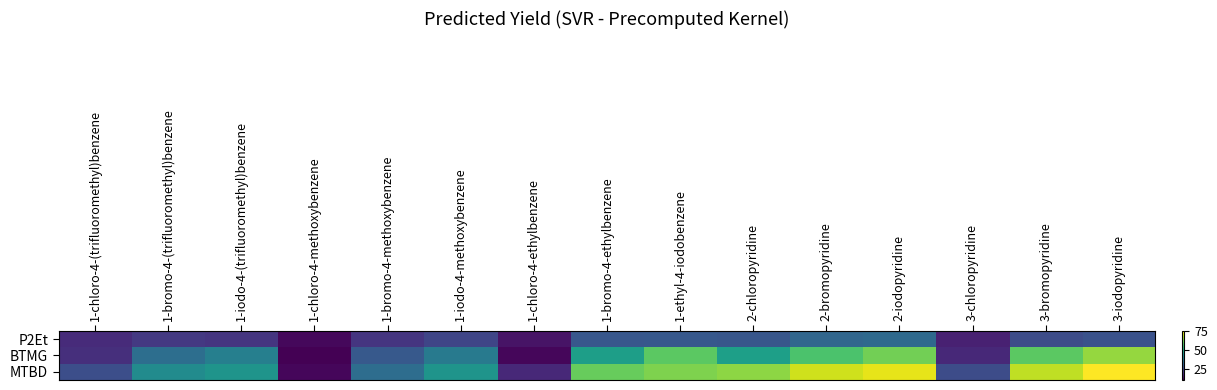

Rank the series by their average value, from highest to lowest.

MTBD, BTMG, P2Et